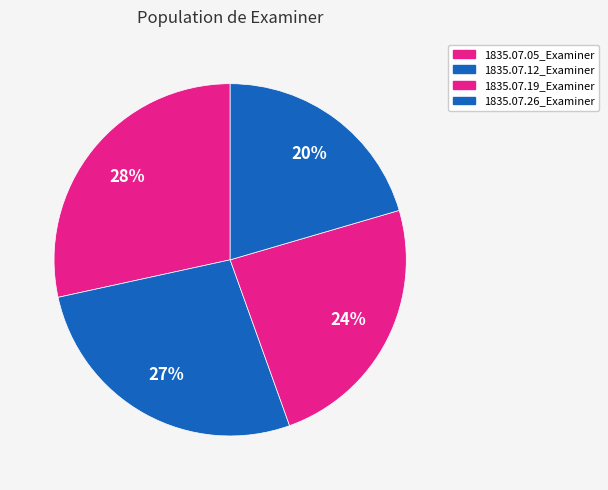

What portion of the pie excludes 1835.07.05_Examiner?

71.6%